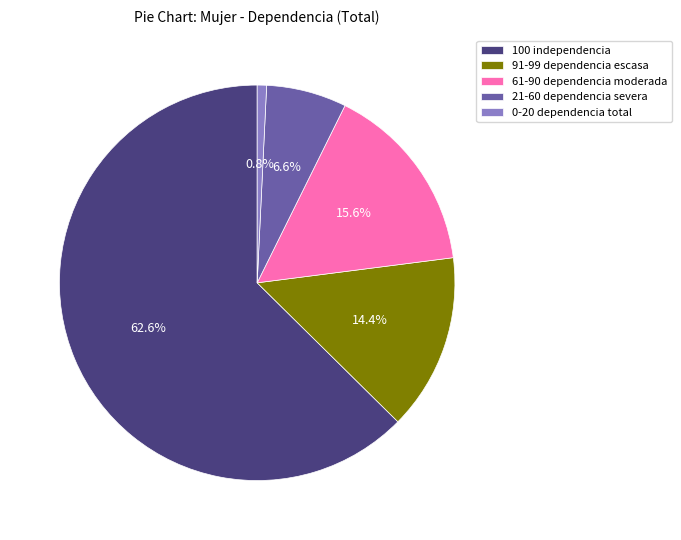

Which slice is the largest?

100 independencia